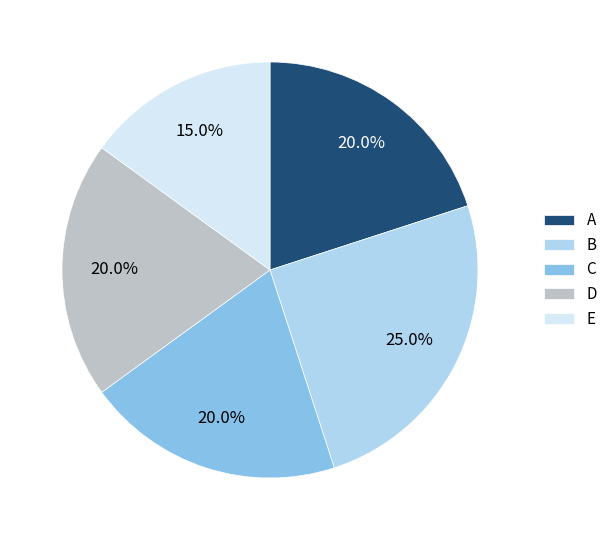

To the nearest percent, what portion does A represent?

20%